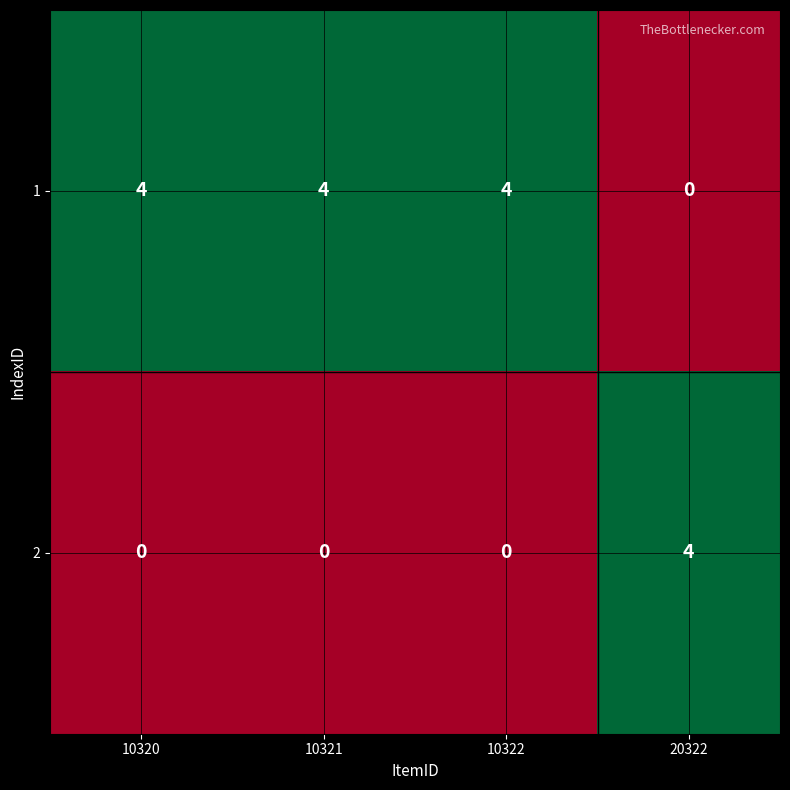

True or false: 2 has a value of -2 at 10322.

False